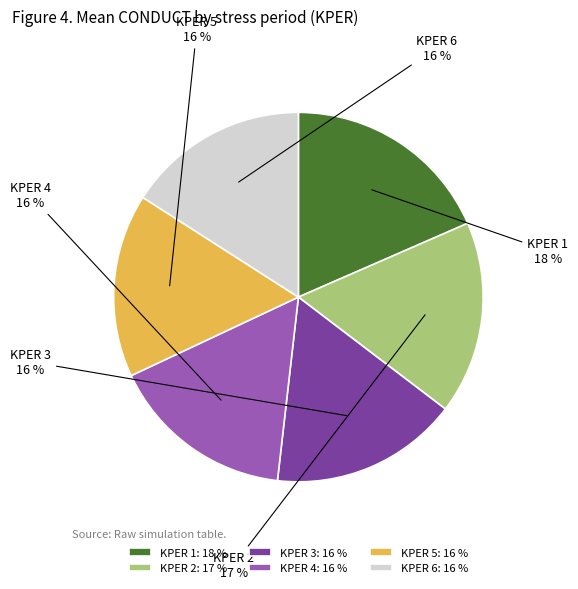

Is it true that KPER 4 is 3% of the pie?

False